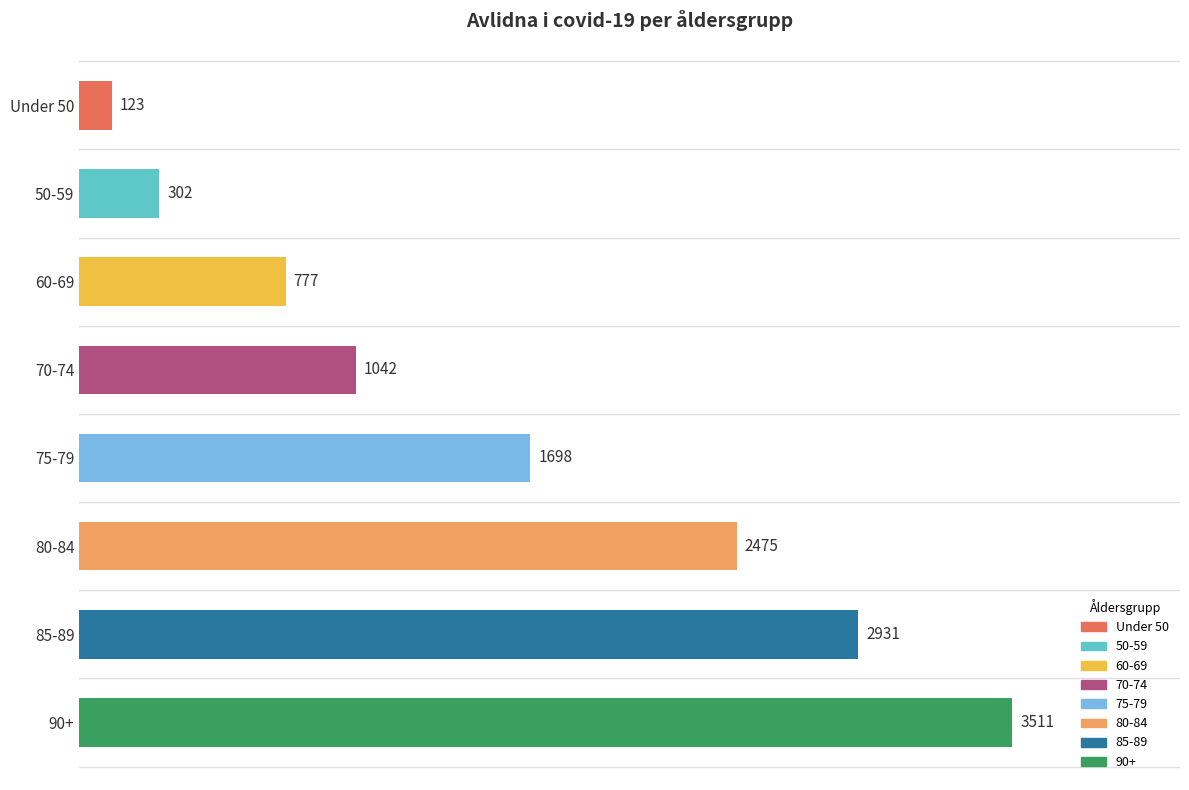

How many distinct data groups are displayed?

1